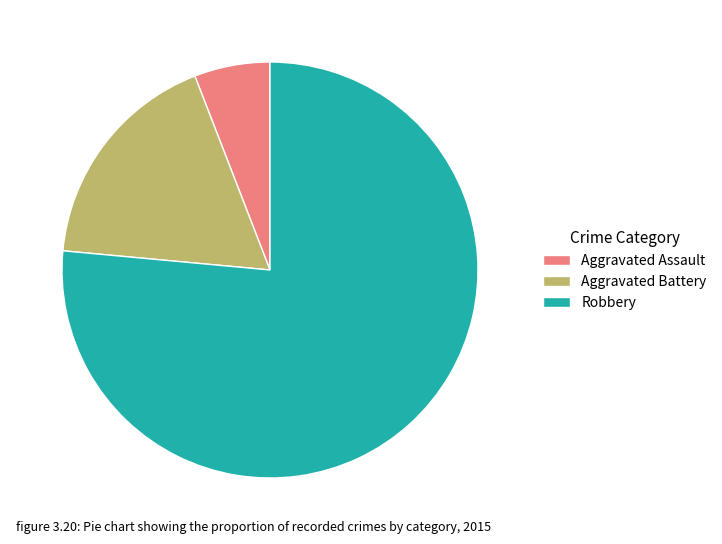

Which slice is the smallest?

Aggravated Assault